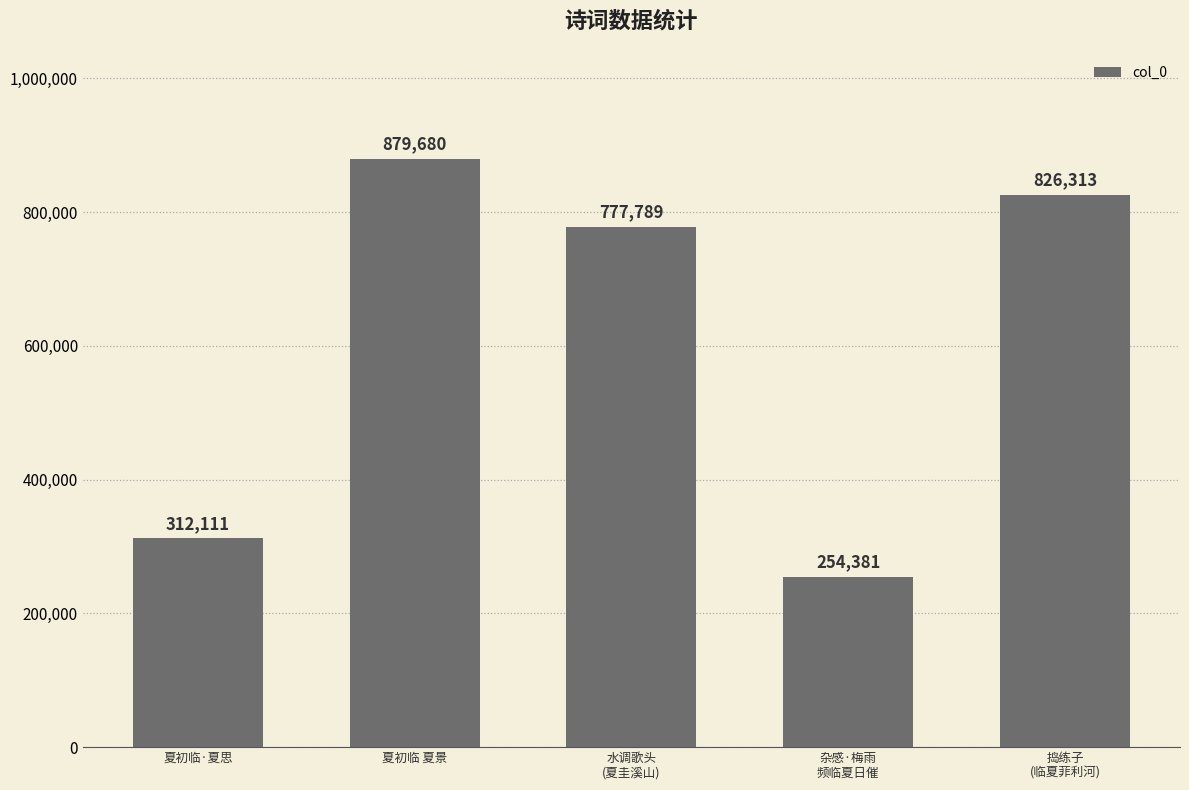

At which label is the value closest to 567030?

水调歌头
(夏圭溪山)